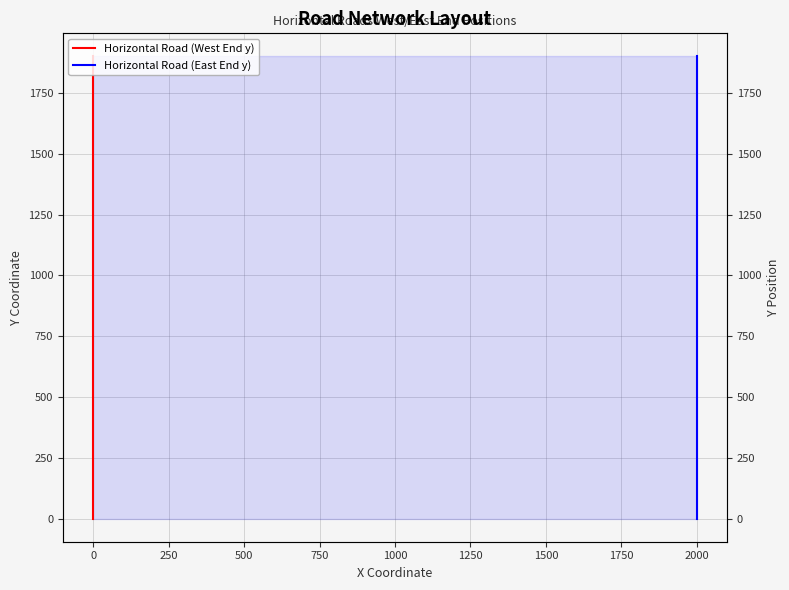

Is it true that Horizontal Road (East End y) equals 1273 at 2000?

False